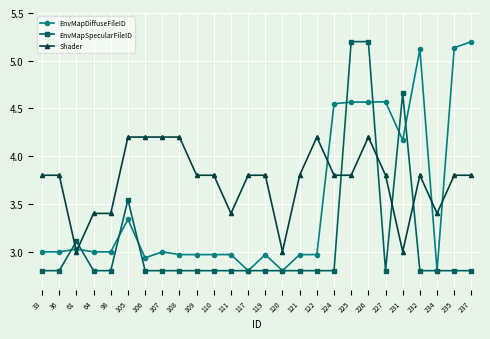

Between 64 and 237, which series saw the biggest shift?

EnvMapDiffuseFileID